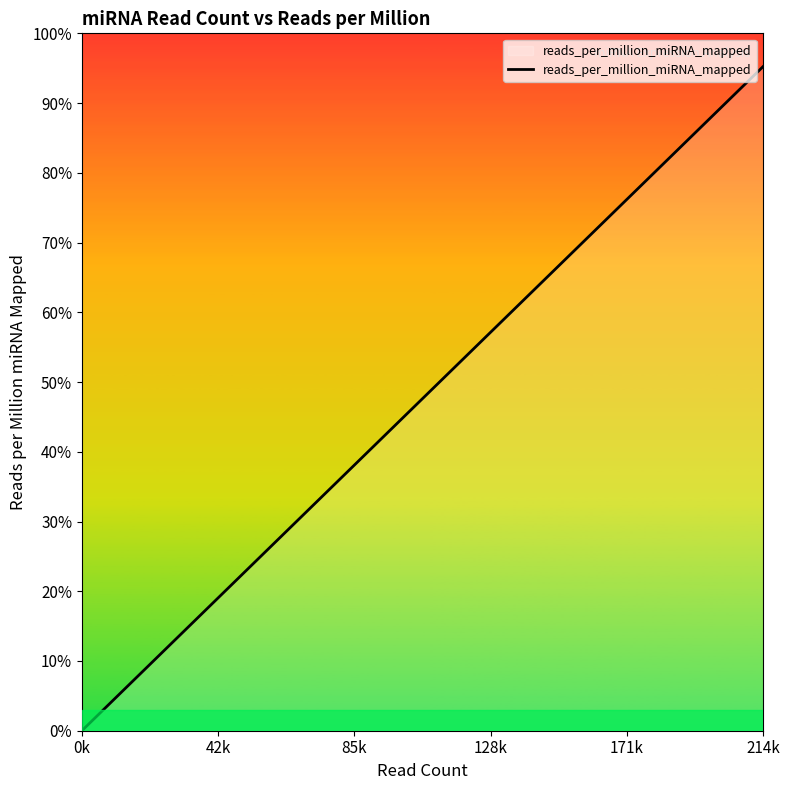

Is it true that the value at 85k is 504.7?

False